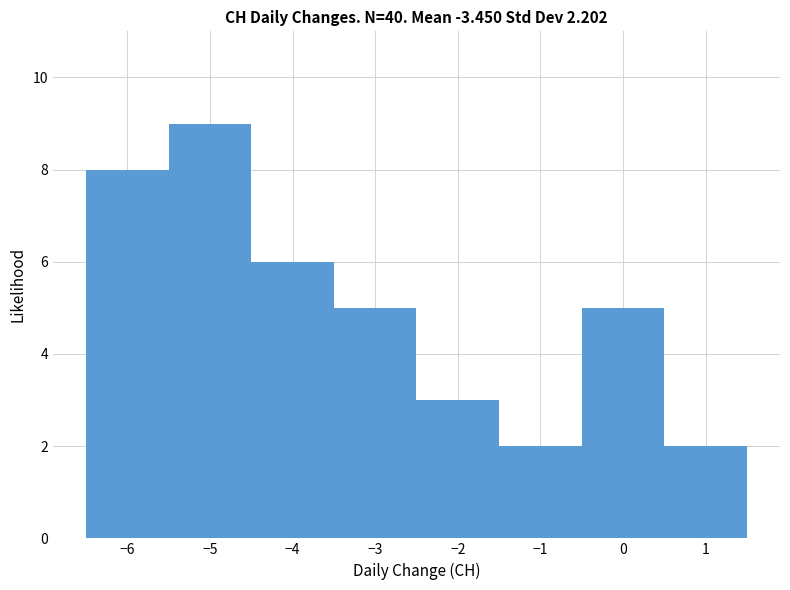

Over which range of the x-axis is the bar tallest?

-5.5 to -4.5